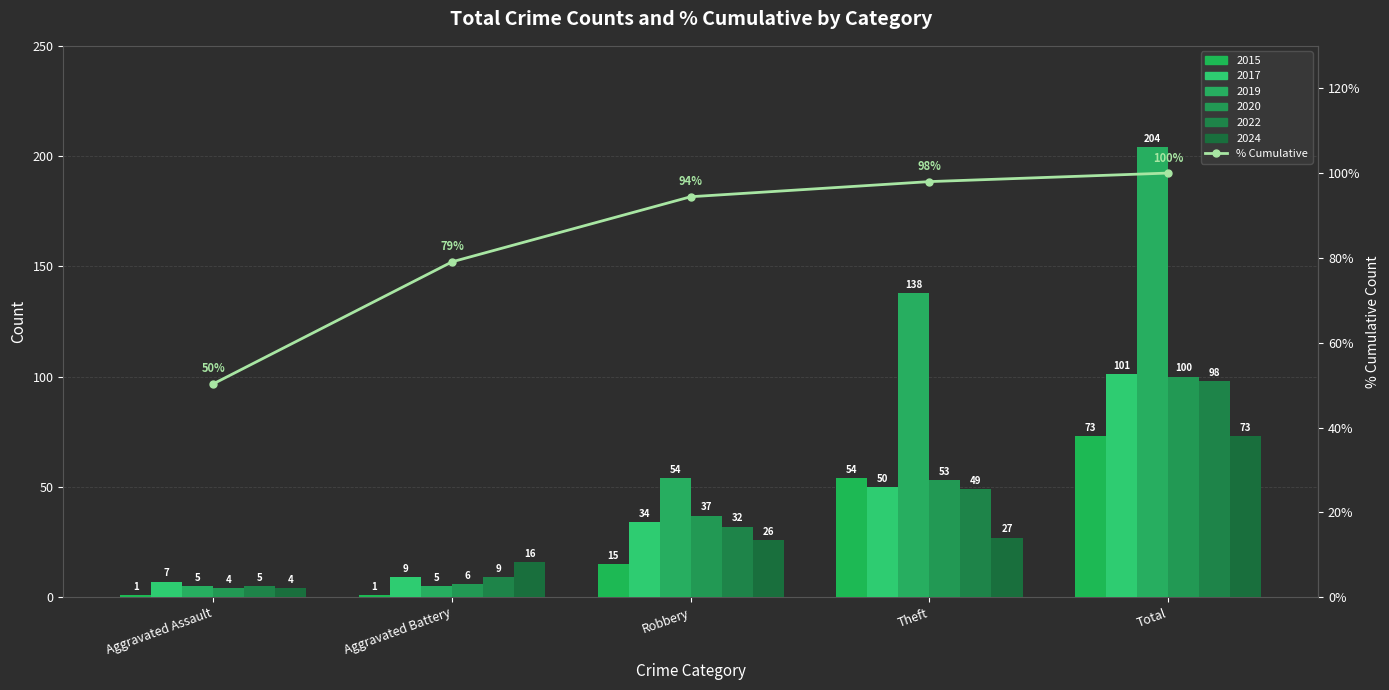

Approximately how many times larger is the value at Aggravated Battery compared to Theft?

0.8